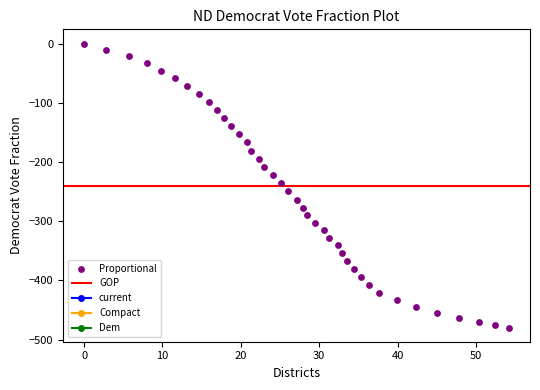

What is the range of Y values (max minus min)?

479.7